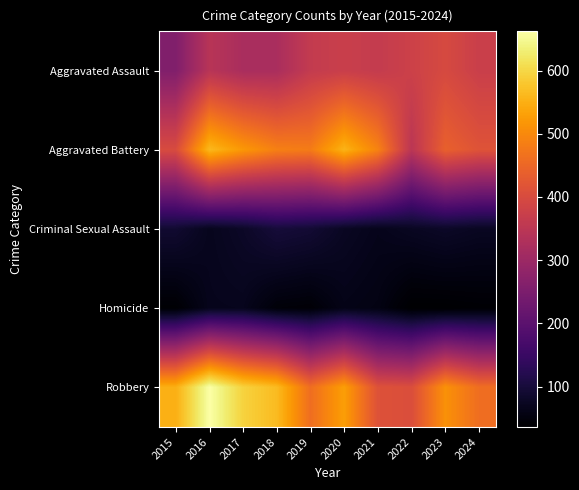

Which category has the lowest value across all series?

2022